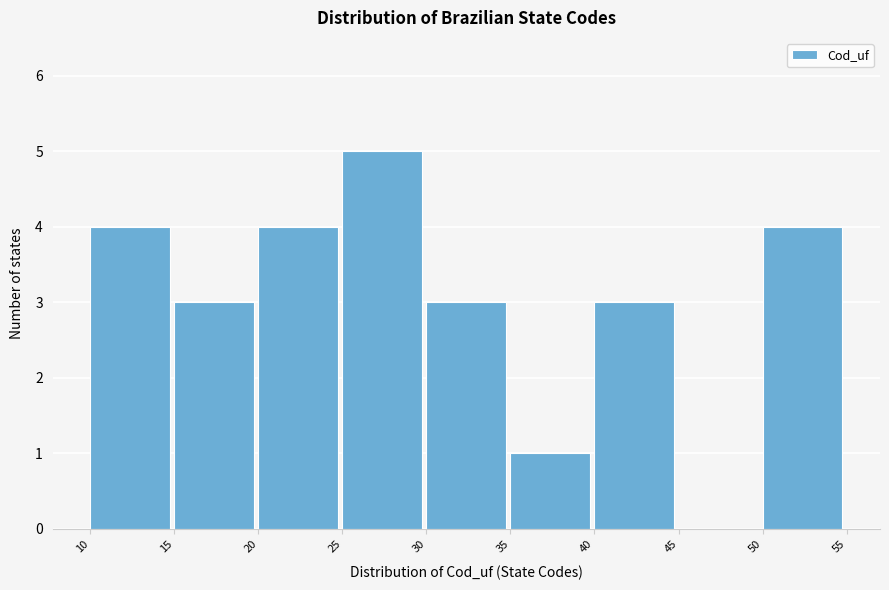

What is the height of the bar covering 20 to 25 on the x-axis? The values are not printed on the chart, so give them approximately, as read against the axis.

4